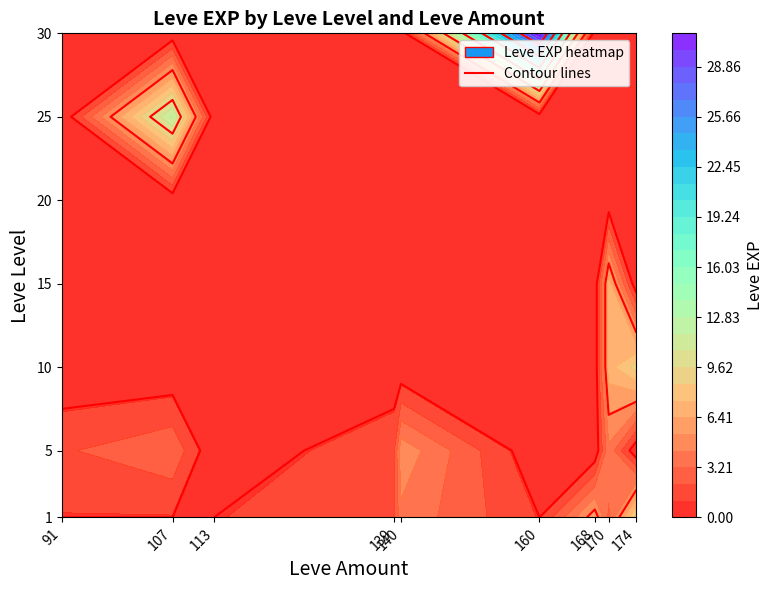

What is the total value across all series at 160?

32